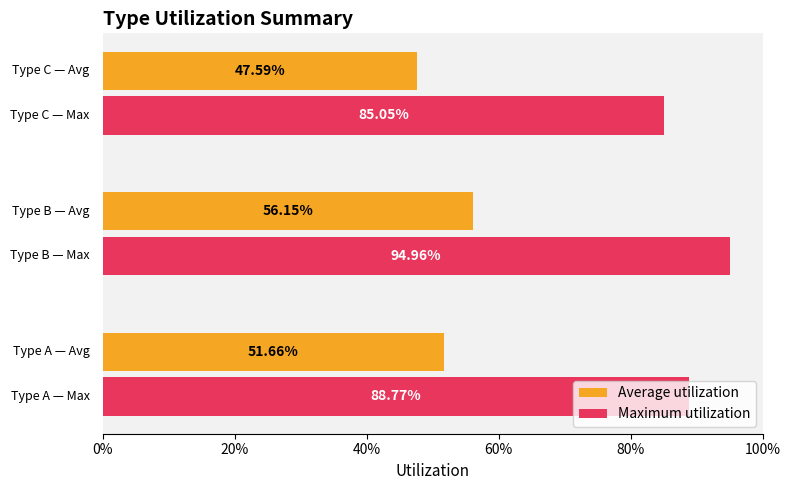

What are all the series names shown in the legend?

Average utilization, Maximum utilization